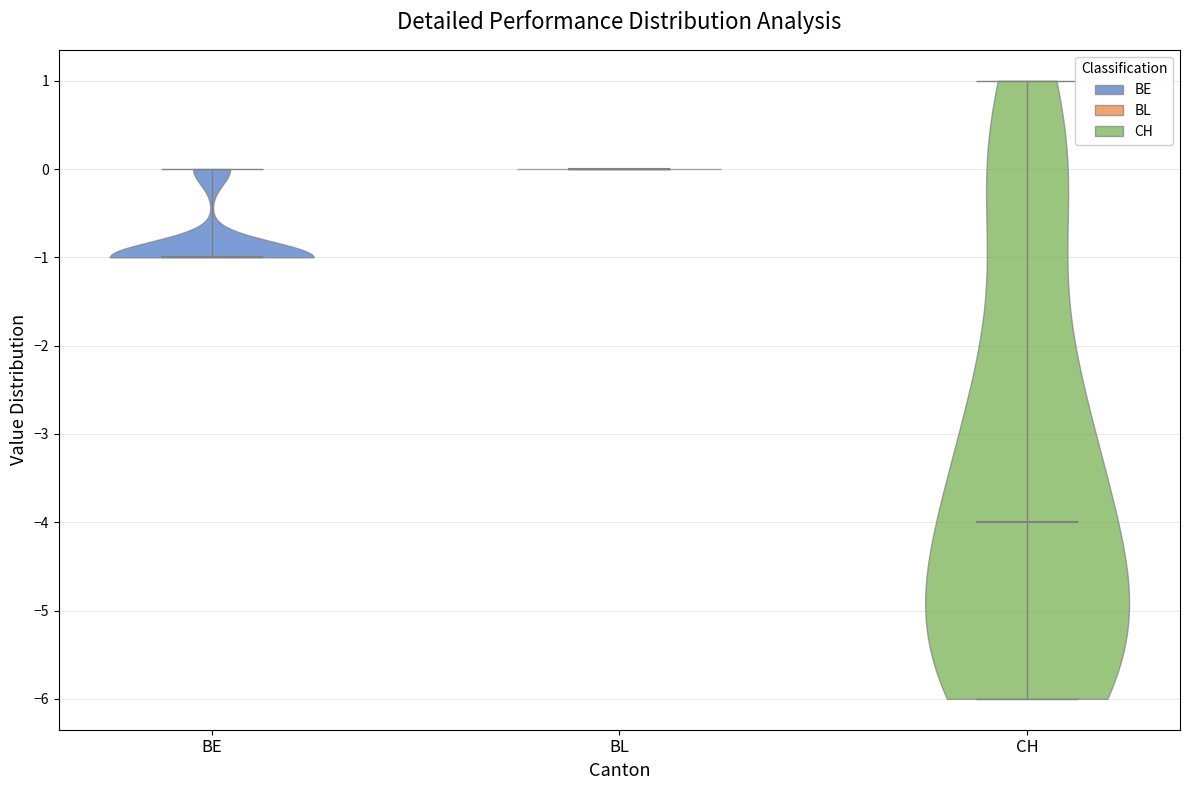

What is the lowest point the violin for CH reaches on the y-axis? The values are not printed on the chart, so give them approximately, as read against the axis.

-6